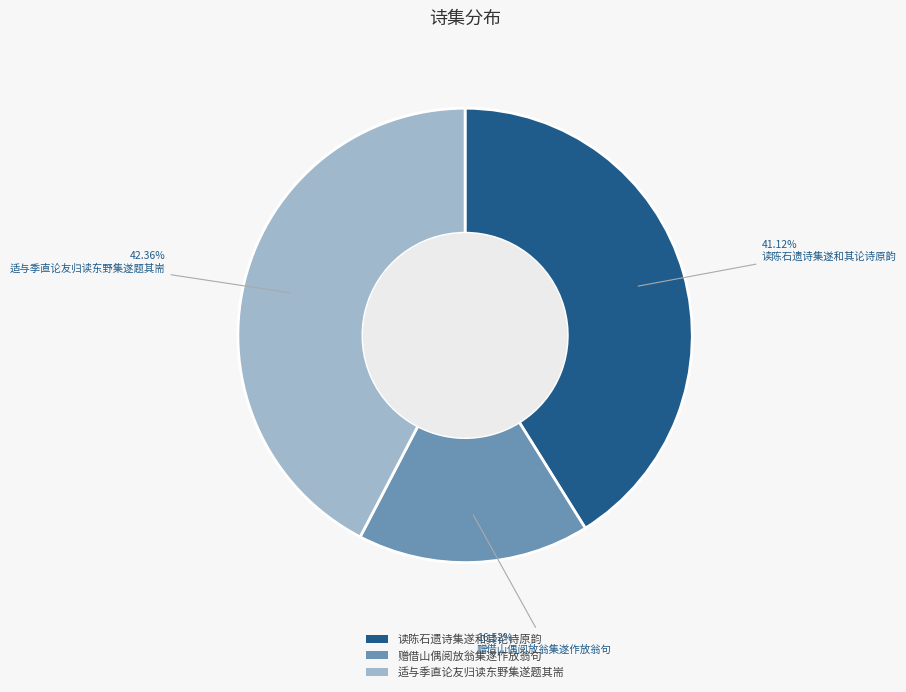

Which has a higher value, 赠借山偶阅放翁集遂作放翁句 or 读陈石遗诗集遂和其论诗原韵?

读陈石遗诗集遂和其论诗原韵